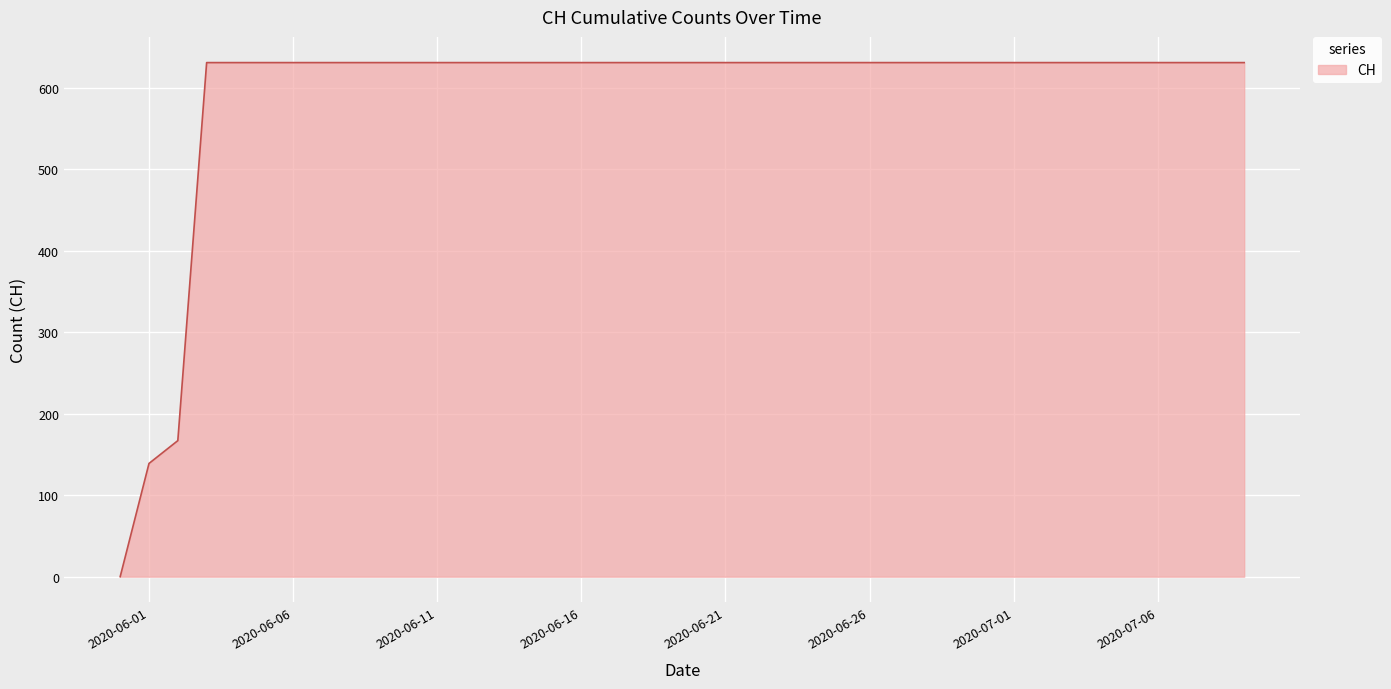

What is the difference between the maximum and minimum values?

631